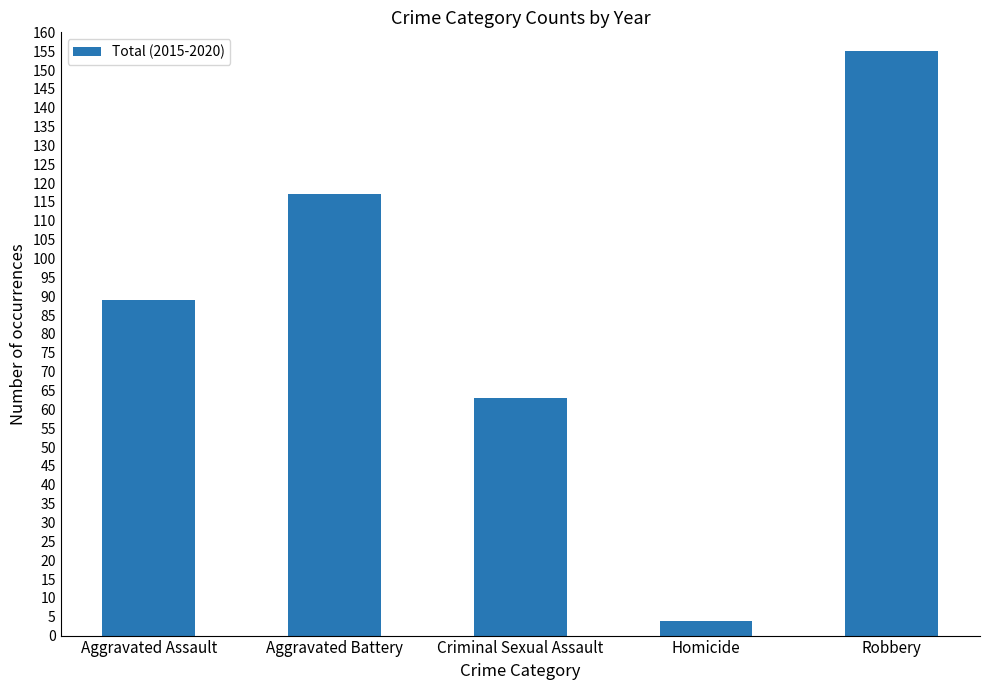

What is the average value?

86